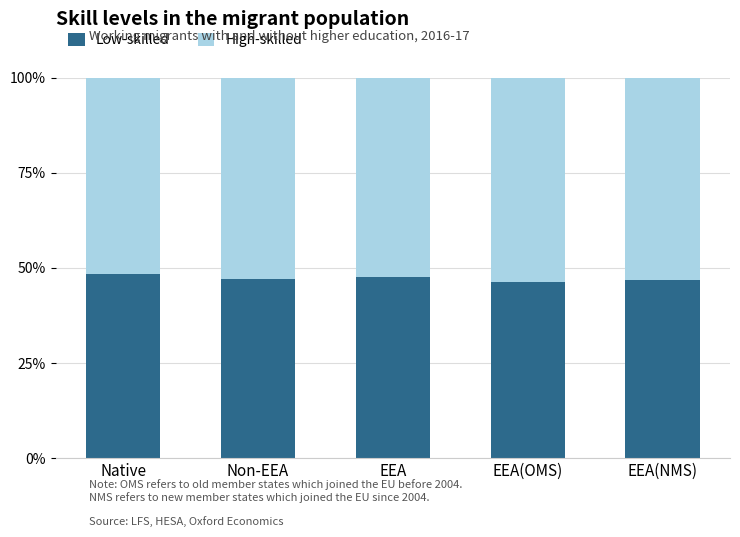

What is the lowest value of the Low-skilled series?

46.4